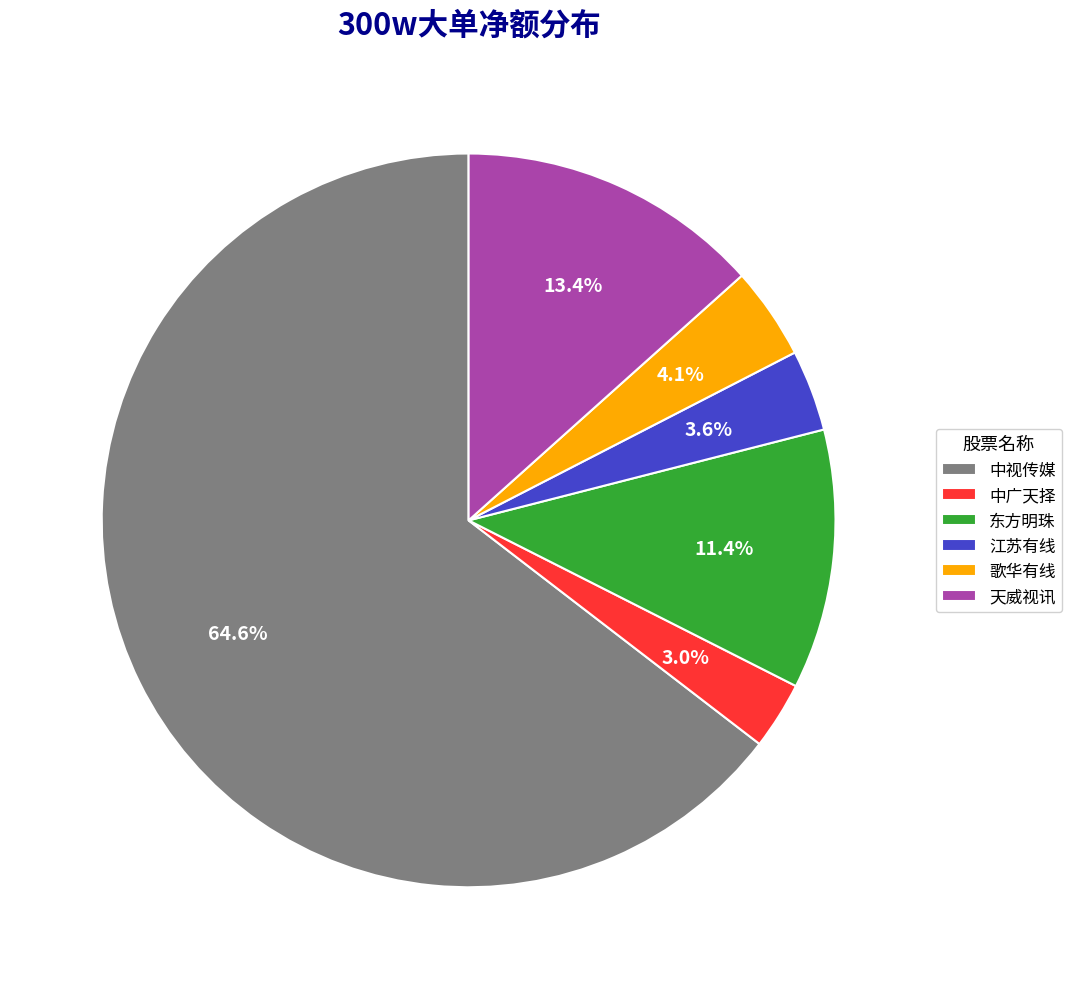

What is the ratio of the value at 中广天择 to the value at 江苏有线?

0.8